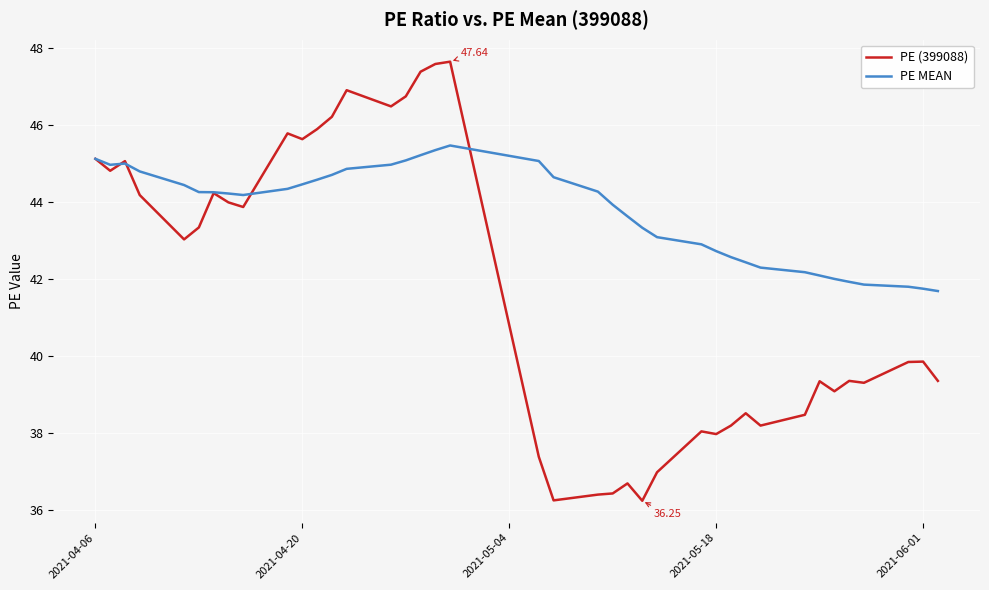

List the series in order of their peak value, lowest first.

PE MEAN, PE (399088)